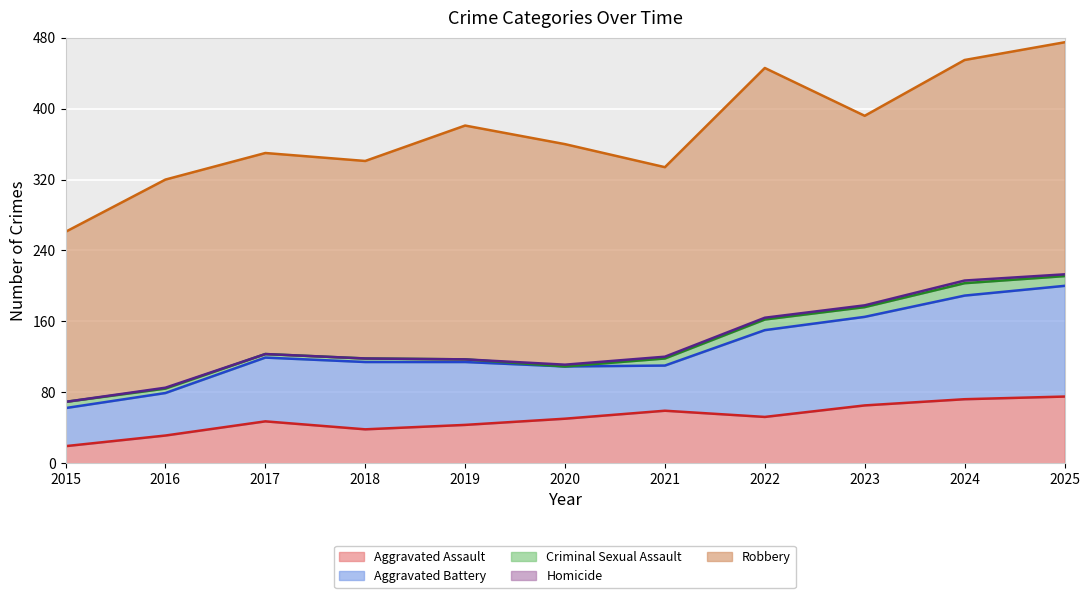

Reading left to right, what are all the values shown in this chart?

Aggravated Assault: 2015=19	2016=31	2017=47	2018=38	2019=43	2020=50	2021=59	2022=52	2023=65	2024=72	2025=75
Aggravated Battery: 2015=43	2016=48	2017=72	2018=76	2019=71	2020=59	2021=51	2022=98	2023=100	2024=117	2025=125
Criminal Sexual Assault: 2015=7	2016=5	2017=4	2018=4	2019=3	2020=0	2021=8	2022=12	2023=11	2024=14	2025=11
Homicide: 2015=0	2016=1	2017=0	2018=0	2019=0	2020=2	2021=2	2022=2	2023=2	2024=3	2025=2
Robbery: 2015=192	2016=235	2017=227	2018=223	2019=264	2020=249	2021=214	2022=282	2023=214	2024=249	2025=262